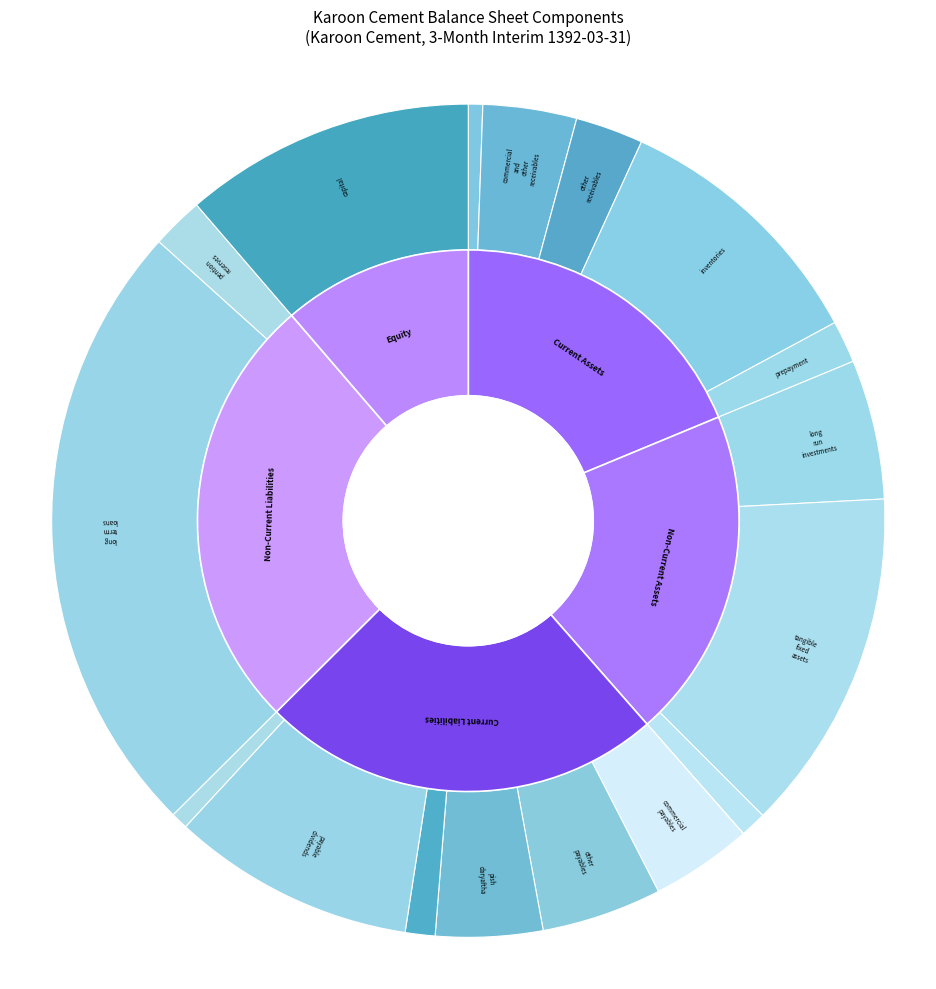

Which slice is the smallest?

other_assets